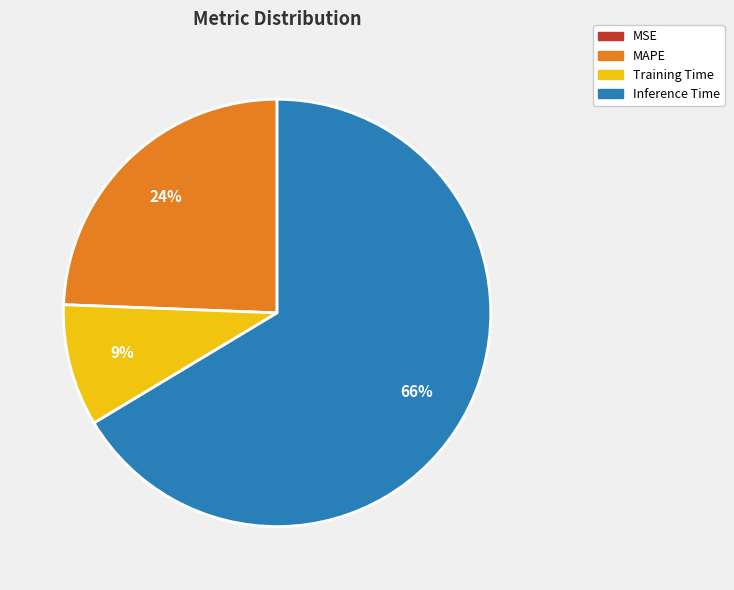

To the nearest percent, what is the average slice percentage?

25%